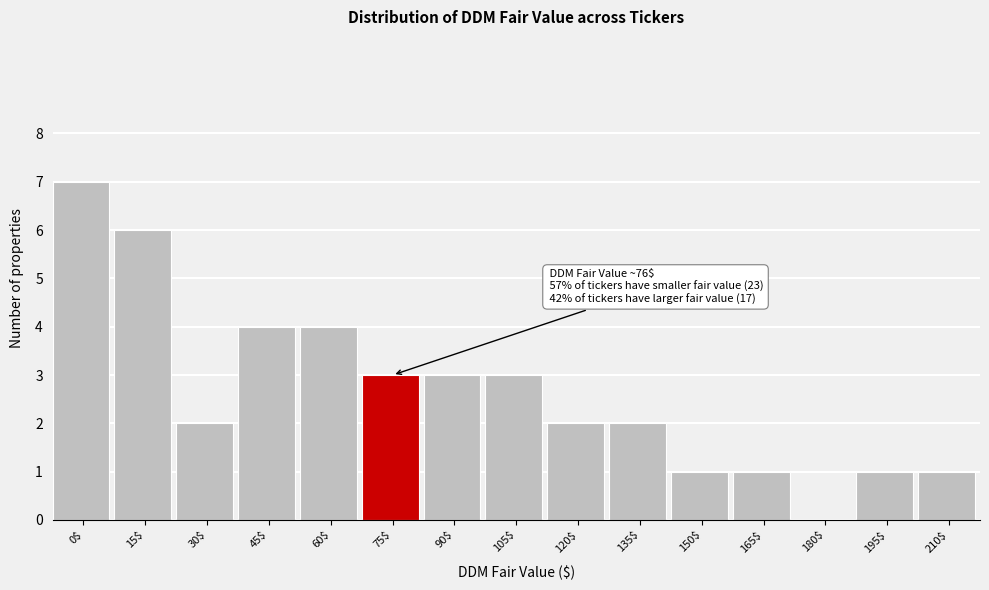

What is the sum of all values?

40